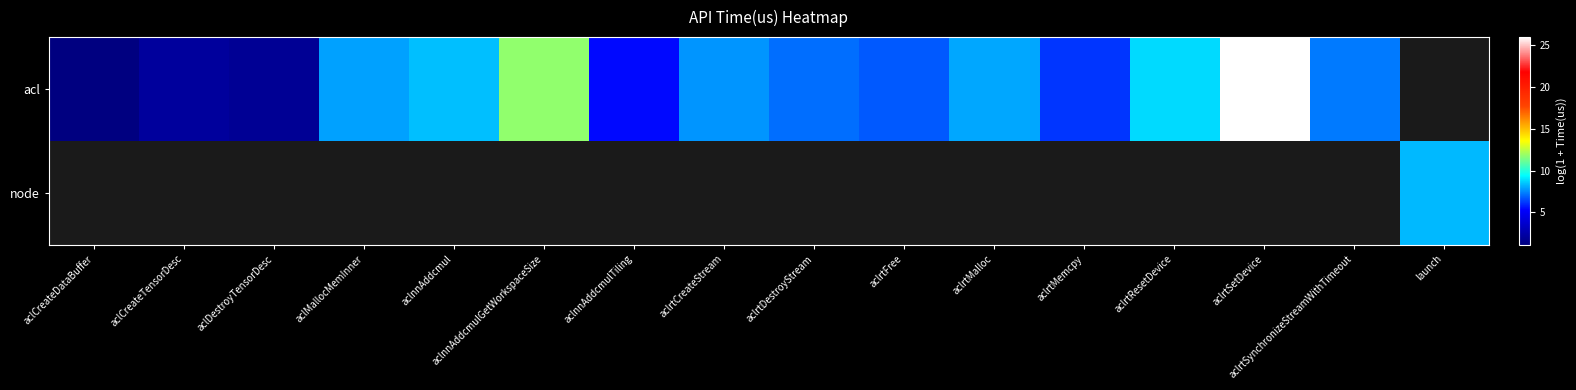

What is the greatest value displayed?

25.9